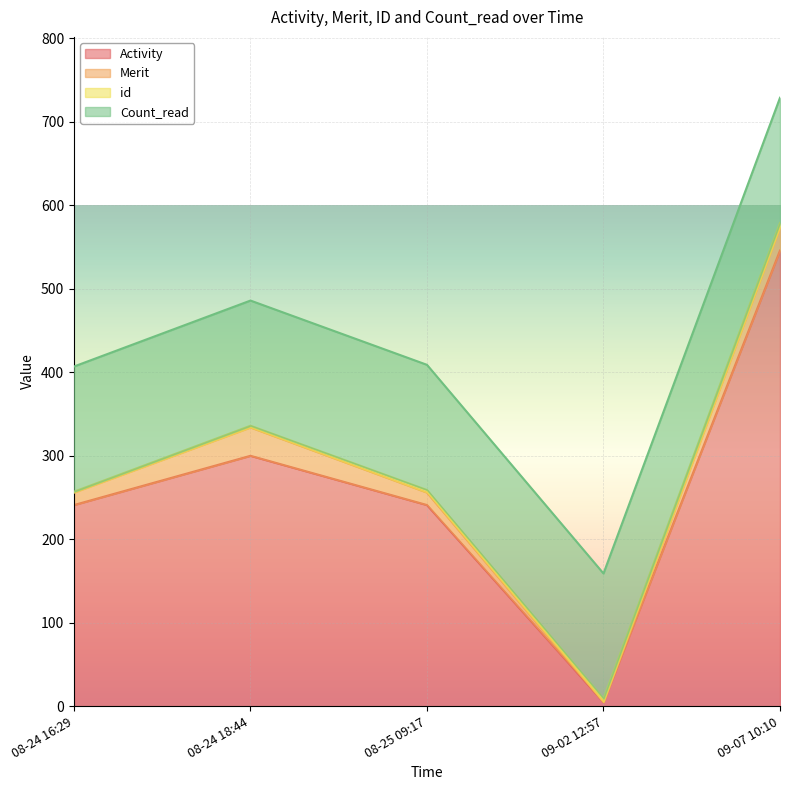

True or false: Activity and Merit cross at least once.

False